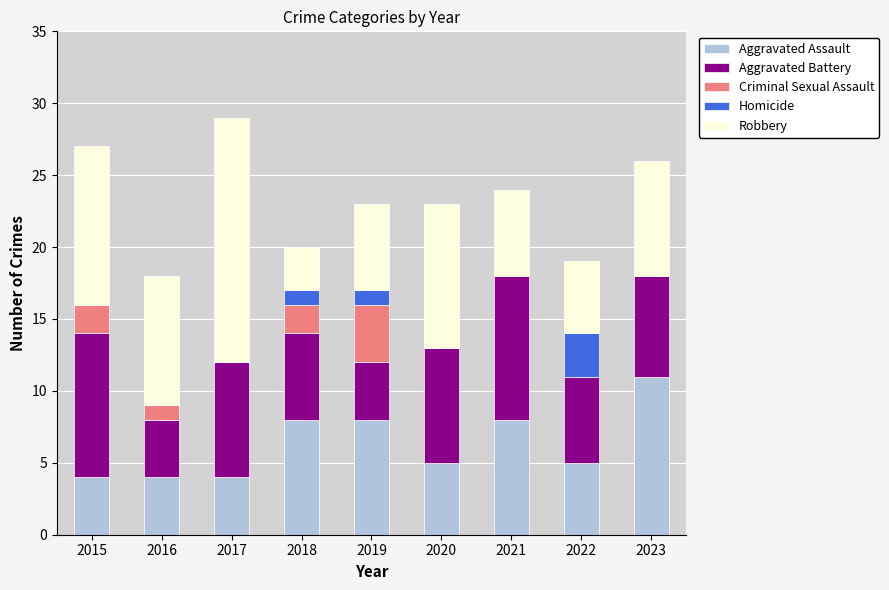

What is the total value across all series at 2020?

23